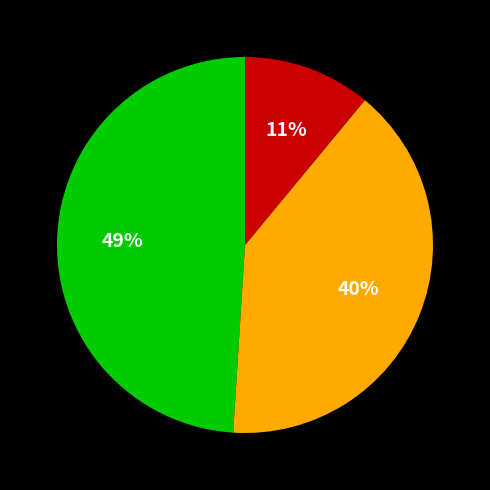

How many segments does this pie chart have?

3